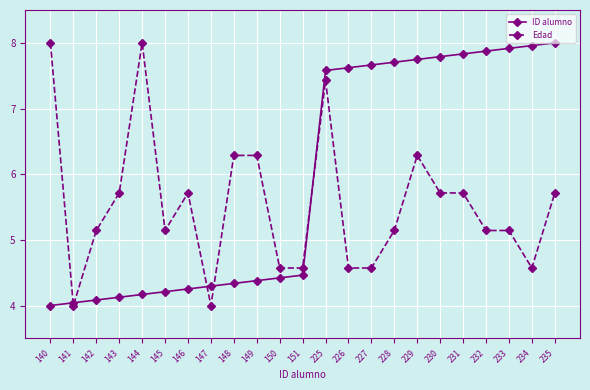

The value of Edad at 225 is 7.4. True or false?

True